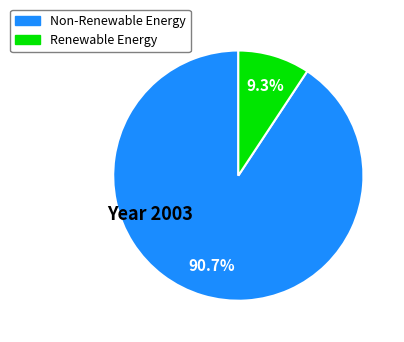

Is there any slice that represents more than half of the pie?

Yes